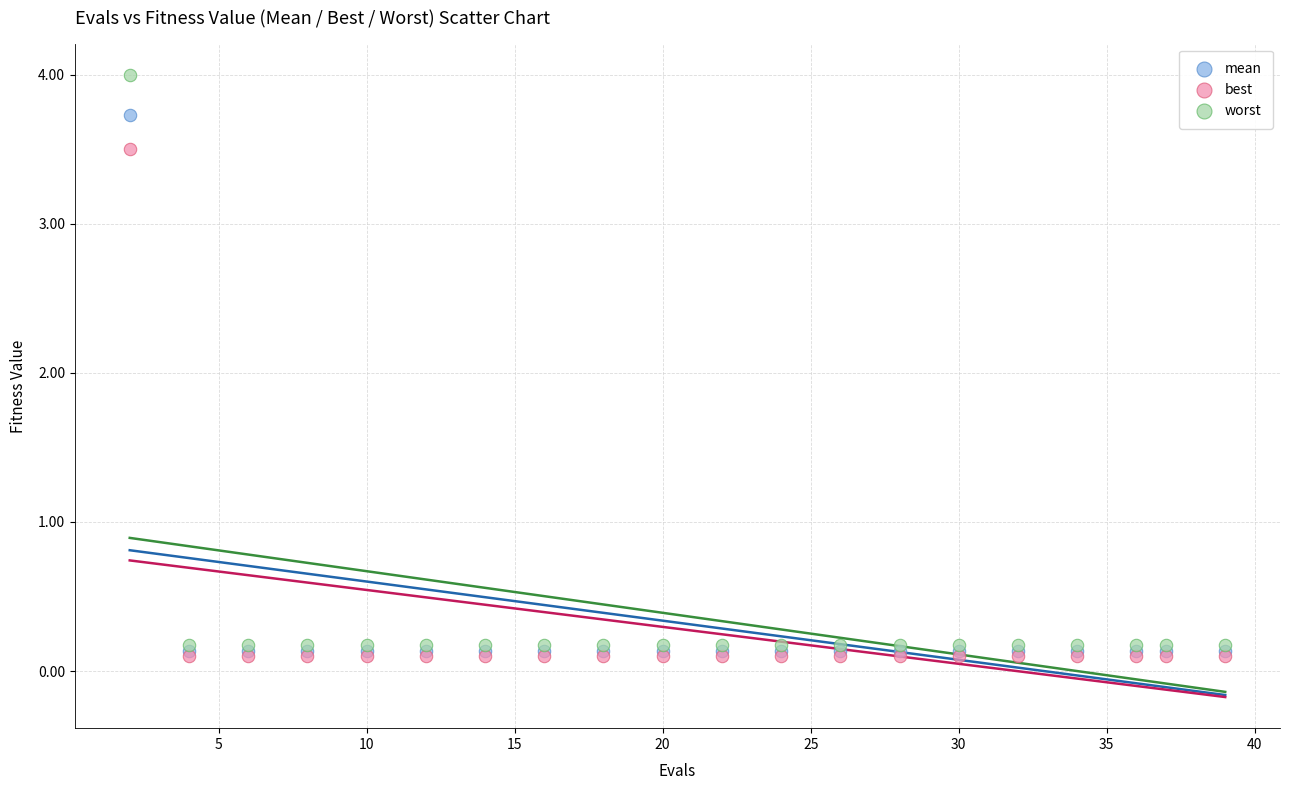

Which series reaches the maximum Y coordinate?

worst